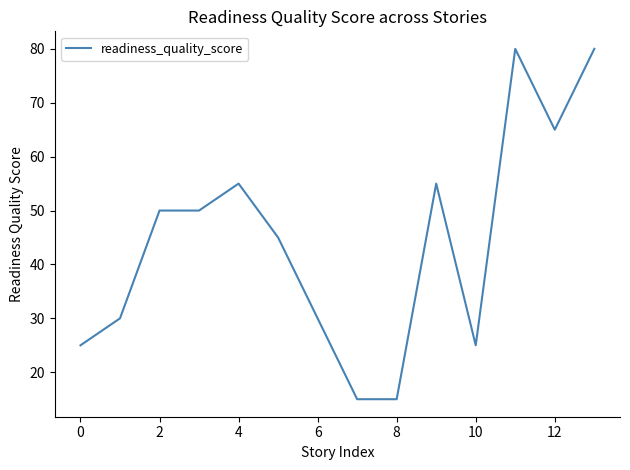

What is the maximum value shown in the chart?

80